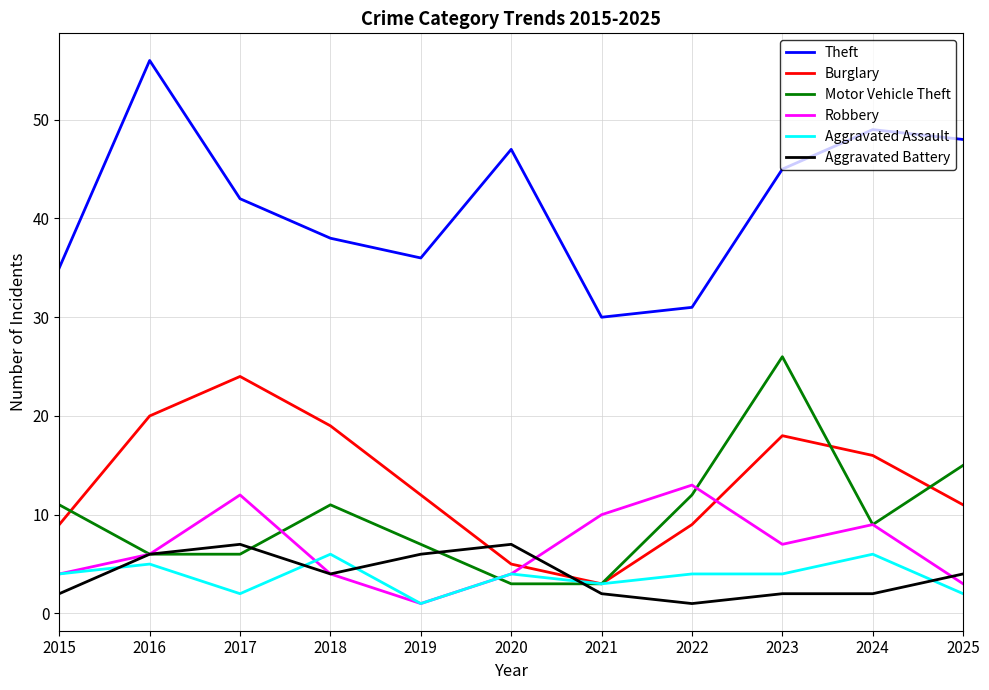

Is the value of Motor Vehicle Theft at 2019 greater than the value of Aggravated Battery at 2024?

Yes